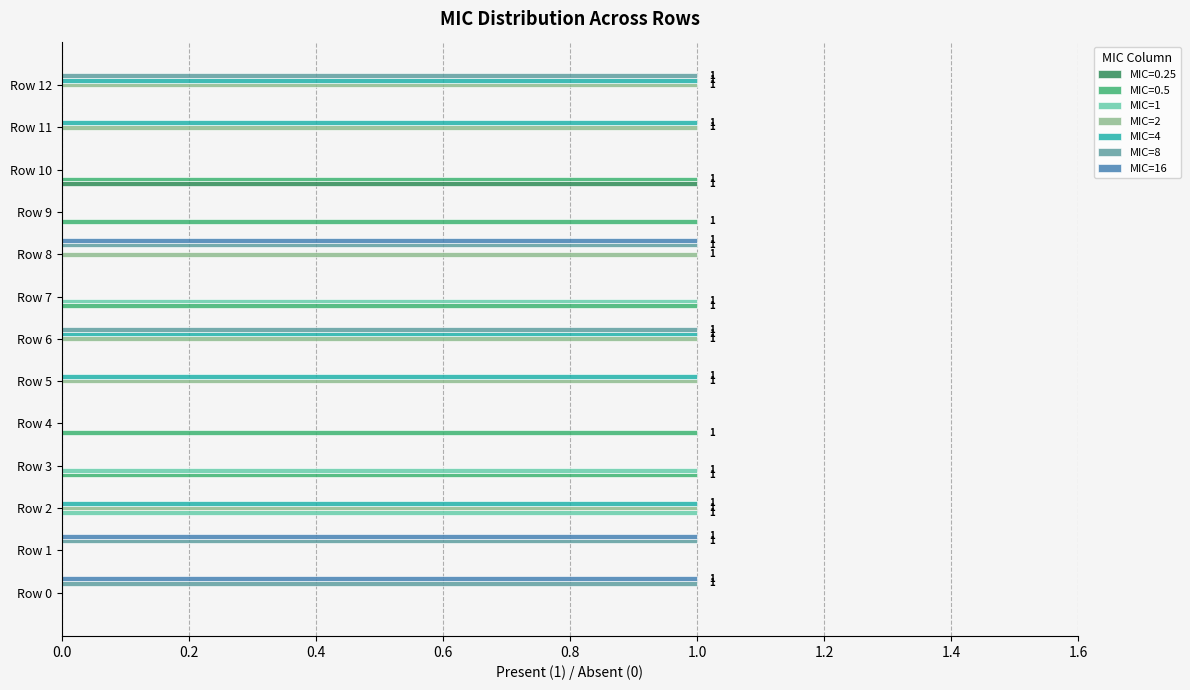

The MIC=8 series shows 0 at Row 3. True or false?

True